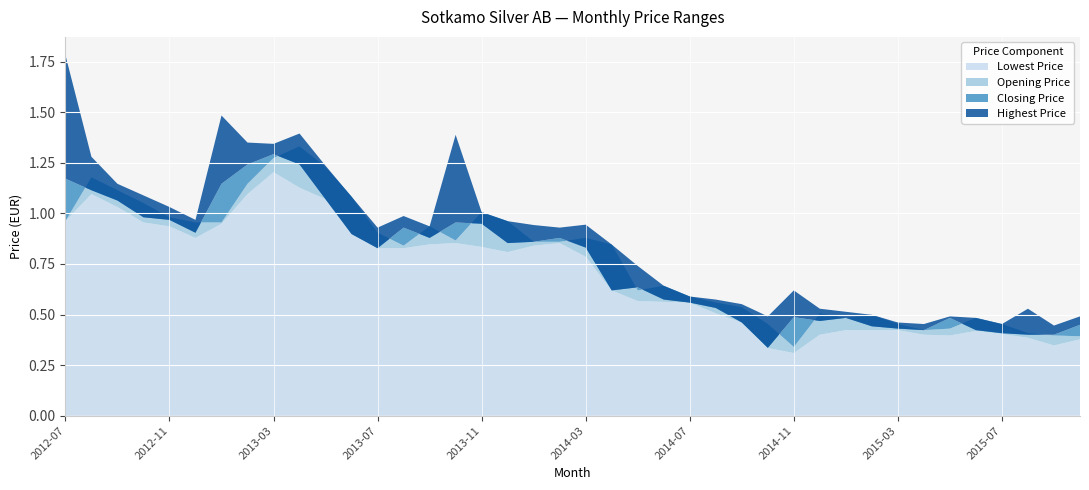

Reading right to left, transcribe all the data shown in this chart.

Lowest Price: 0.4	0.3	0.4	0.4	0.4	0.4	0.4	0.4	0.4	0.4	0.4	0.3	0.3	0.5	0.5	0.6	0.6	0.6	0.6	0.8	0.9	0.8	0.8	0.8	0.9	0.8	0.8	0.8	0.9	1.1	1.1	1.2	1.1	0.9	0.9	0.9	1.0	1.0	1.1	1.0
Opening Price: 0.4	0.4	0.4	0.5	0.5	0.4	0.4	0.5	0.5	0.5	0.5	0.3	0.5	0.5	0.6	0.6	0.6	0.6	0.8	0.9	0.9	0.9	1.0	1.0	0.9	0.9	0.8	0.9	1.1	1.2	1.3	1.3	1.1	1.0	1.0	1.0	1.1	1.1	1.2	1.0
Closing Price: 0.4	0.4	0.4	0.4	0.4	0.5	0.4	0.4	0.4	0.5	0.5	0.5	0.3	0.5	0.5	0.6	0.6	0.6	0.6	0.8	0.9	0.9	0.9	0.9	1.0	0.9	0.9	0.8	0.9	1.1	1.2	1.3	1.2	1.1	0.9	1.0	1.0	1.1	1.1	1.2
Highest Price: 0.5	0.4	0.5	0.5	0.5	0.5	0.5	0.5	0.5	0.5	0.5	0.6	0.5	0.6	0.6	0.6	0.6	0.7	0.8	0.9	0.9	0.9	1.0	1.0	1.4	0.9	1.0	0.9	1.1	1.2	1.4	1.3	1.3	1.5	1.0	1.0	1.1	1.1	1.3	1.8